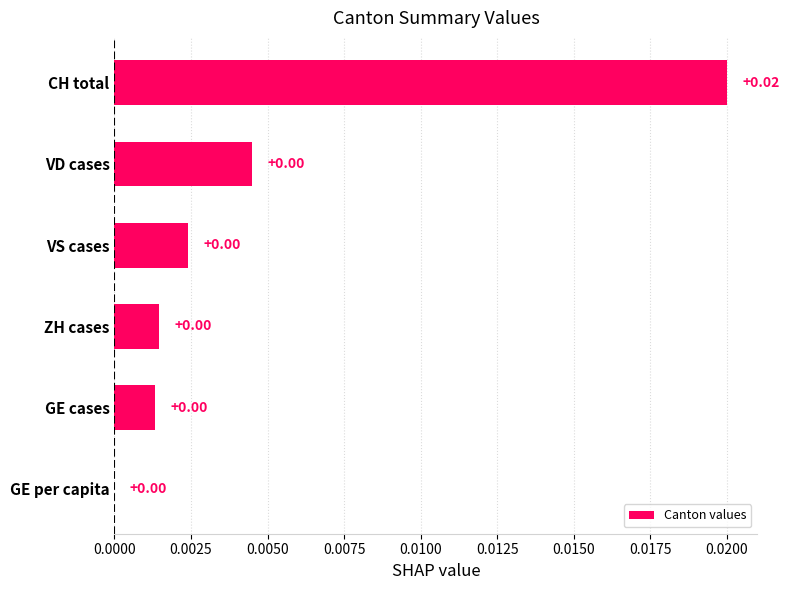

At which category does the chart reach its peak across all series?

CH total